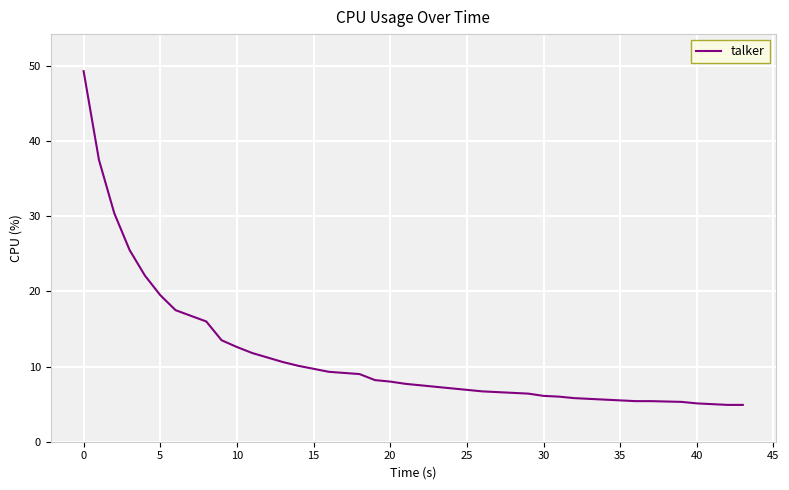

What is the difference between the maximum and minimum values?

44.4